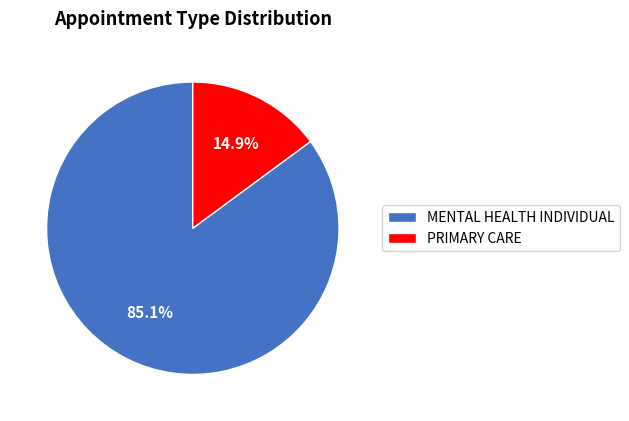

To the nearest percent, what is the combined percentage of PRIMARY CARE and MENTAL HEALTH INDIVIDUAL?

100%